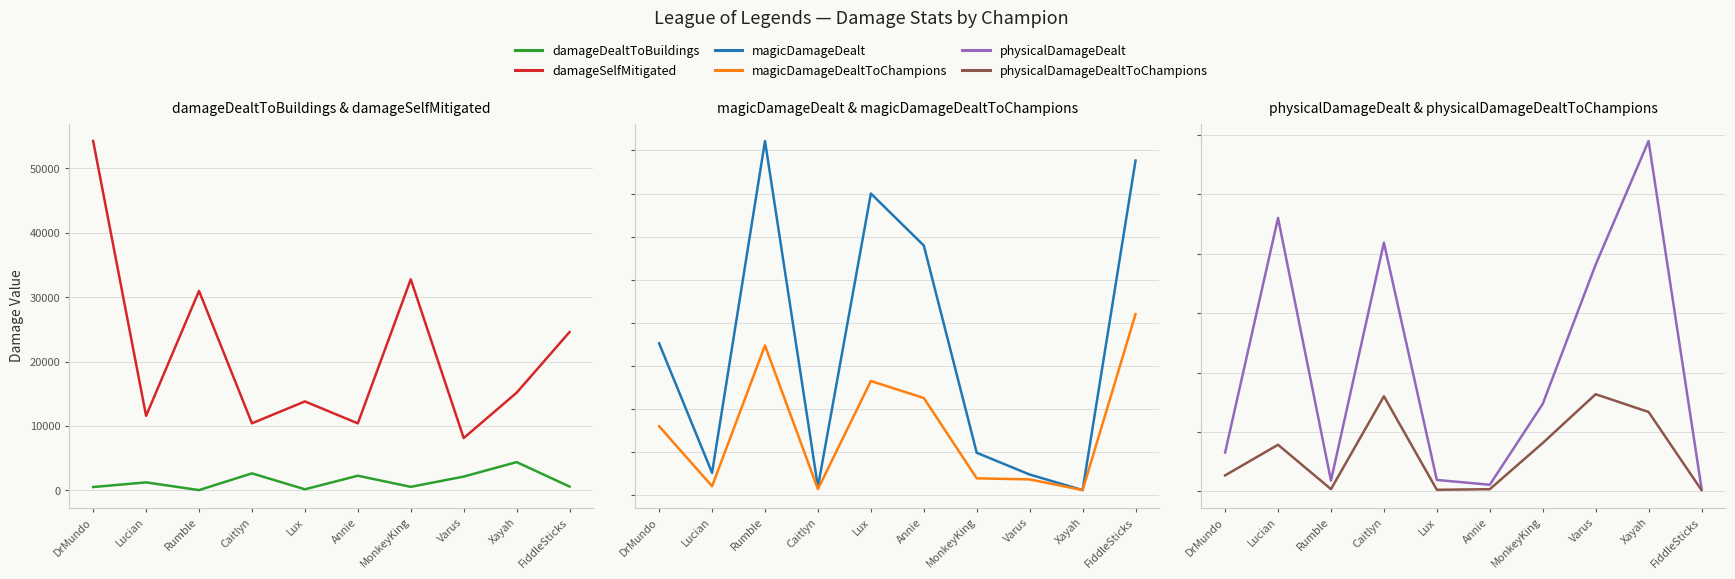

How many data points in damageSelfMitigated are above 15172?

4